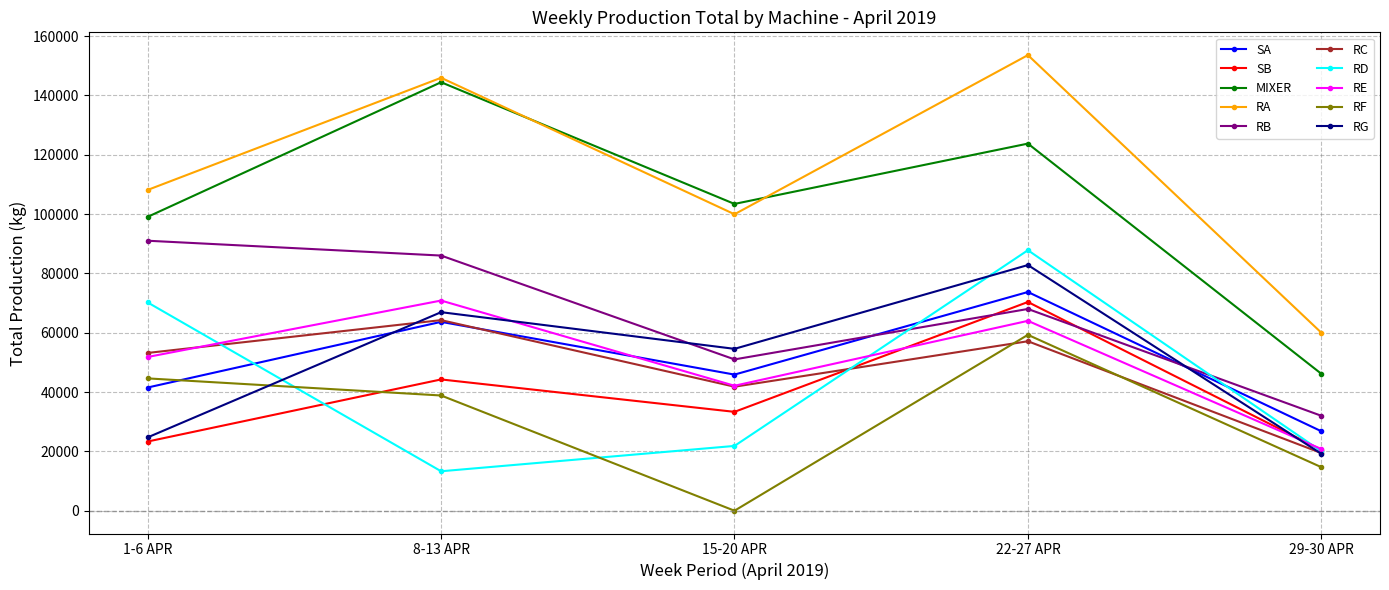

How many series are shown in this chart?

10